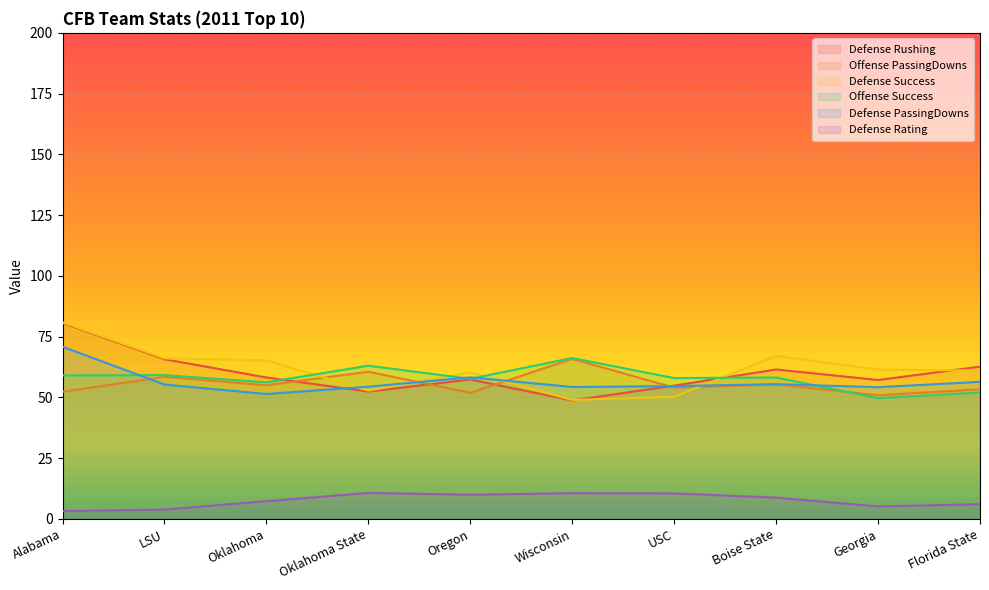

What value does the Defense Success series have at USC?

50.2